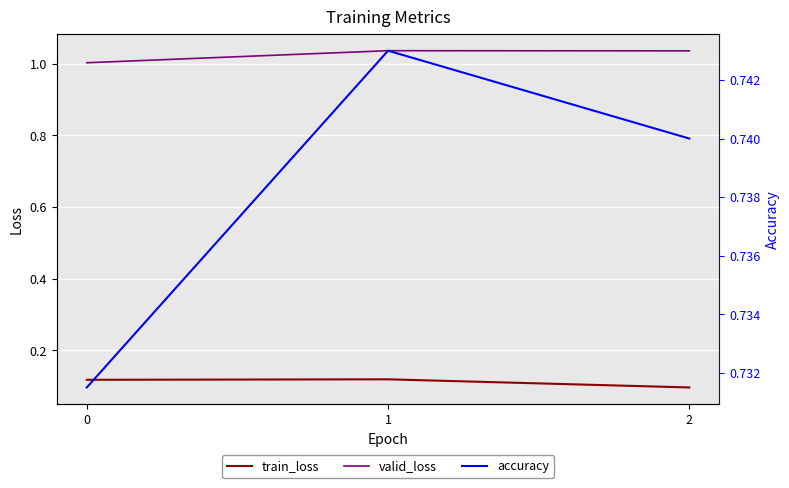

Is this an area chart (filled region under the line)?

No